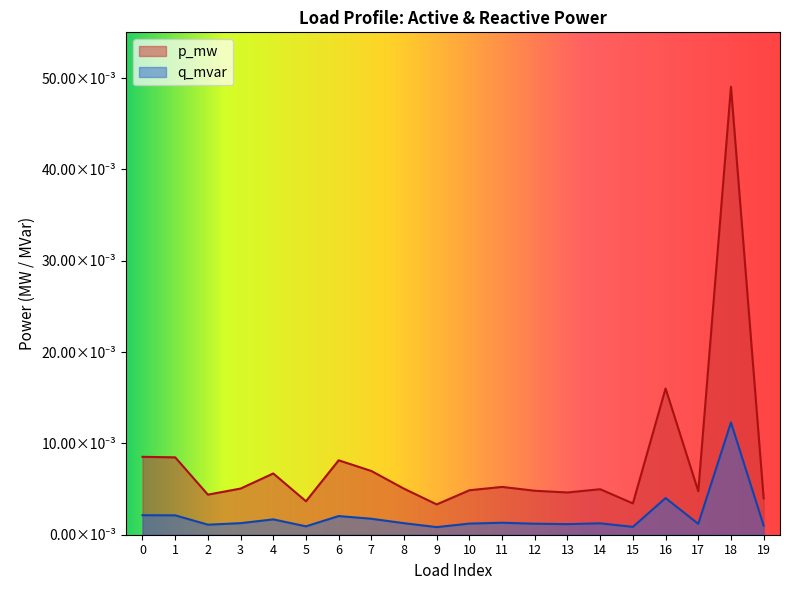

Where is q_mvar nearest to the value 0?

9